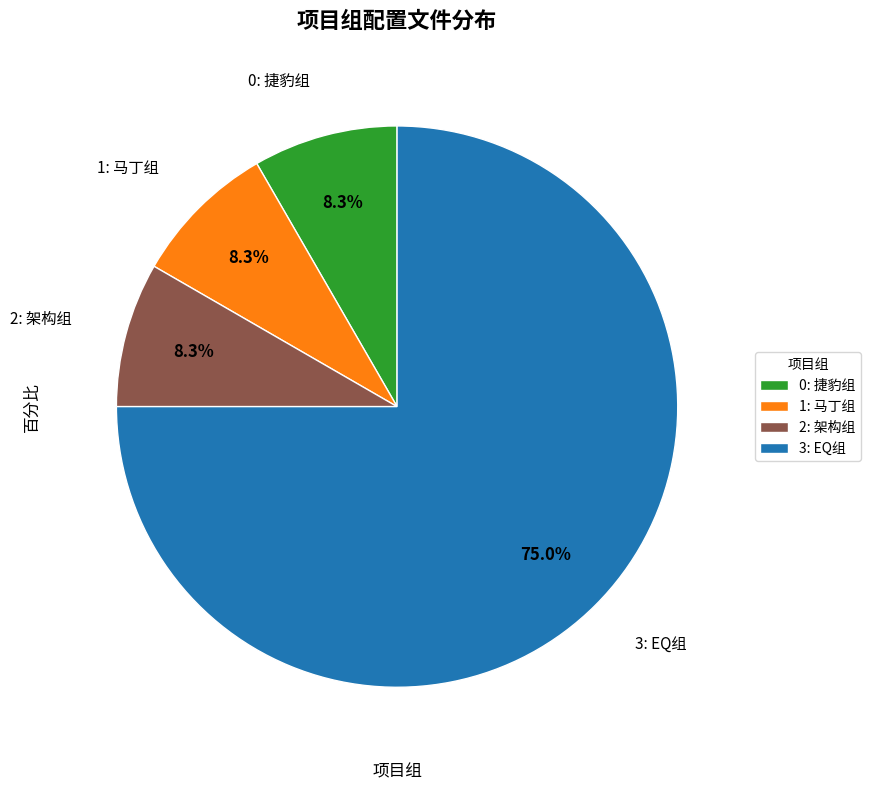

What is the ratio of the value at 3: EQ组 to the value at 1: 马丁组?

9.0